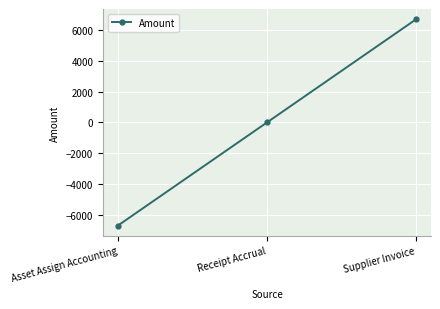

At which category does the chart reach its peak across all series?

Supplier Invoice